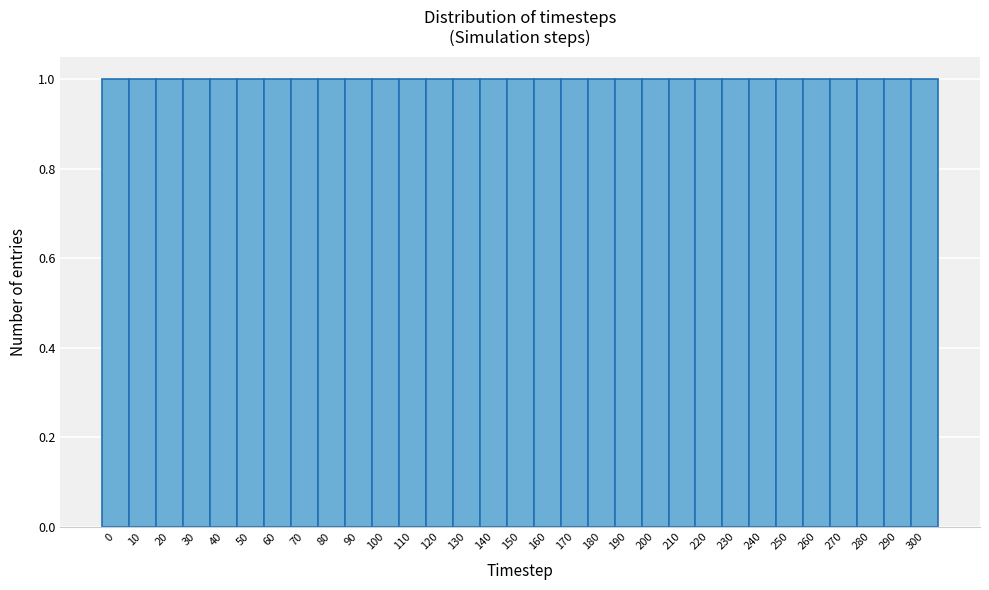

Reading left to right, transcribe this chart: for each bar, give the range it covers on the x-axis and its height. The values are not printed on the chart, so give them approximately, as read against the axis.

-5 to 5: 1
5 to 15: 1
15 to 25: 1
25 to 35: 1
35 to 45: 1
45 to 55: 1
55 to 65: 1
65 to 75: 1
75 to 85: 1
85 to 95: 1
95 to 105: 1
105 to 115: 1
115 to 125: 1
125 to 135: 1
135 to 145: 1
145 to 155: 1
155 to 165: 1
165 to 175: 1
175 to 185: 1
185 to 195: 1
195 to 205: 1
205 to 215: 1
215 to 225: 1
225 to 235: 1
235 to 245: 1
245 to 255: 1
255 to 265: 1
265 to 275: 1
275 to 285: 1
285 to 295: 1
295 to 305: 1